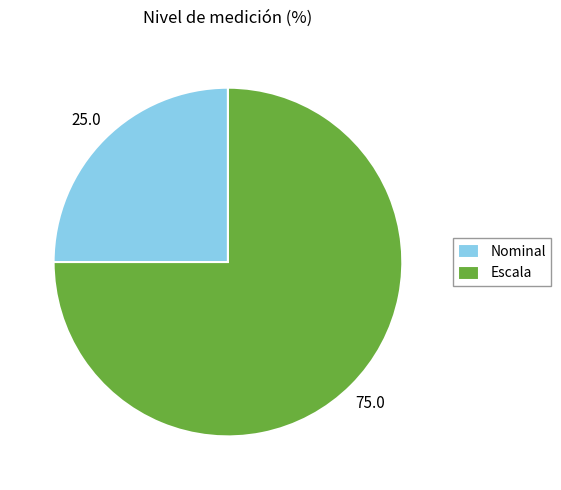

Which has a higher value, Escala or Nominal?

Escala